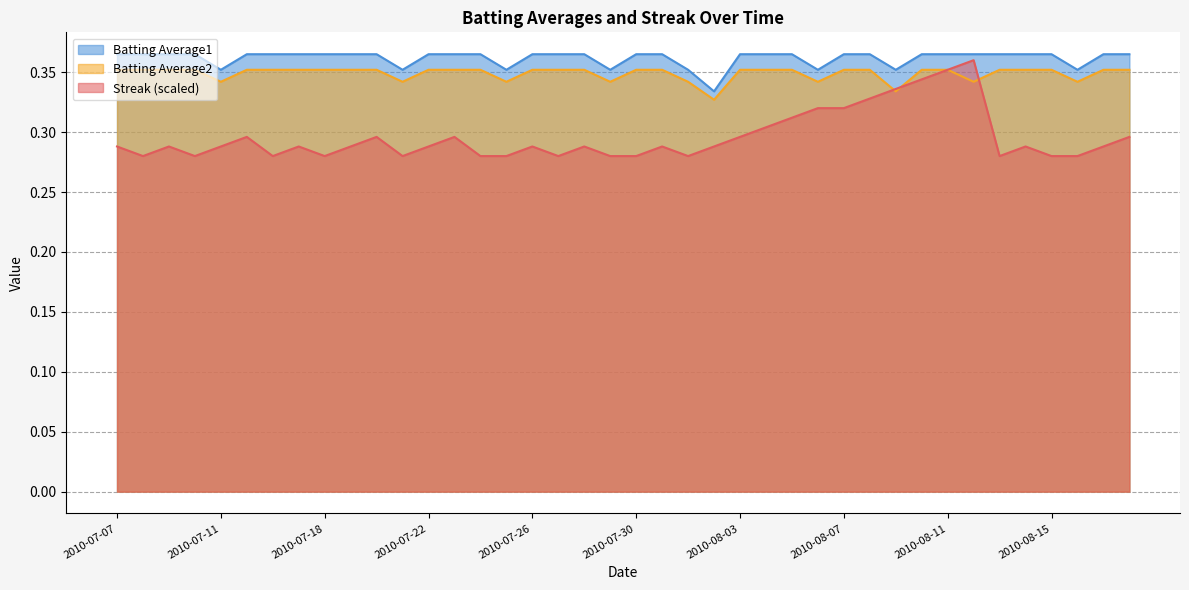

The value of Streak at 2010-08-07 is 0.5. True or false?

False